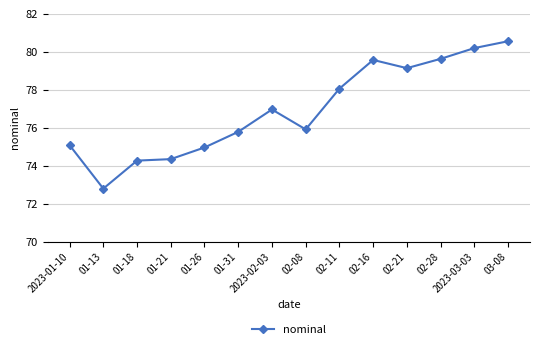

What is the difference between the maximum and minimum values?

7.8